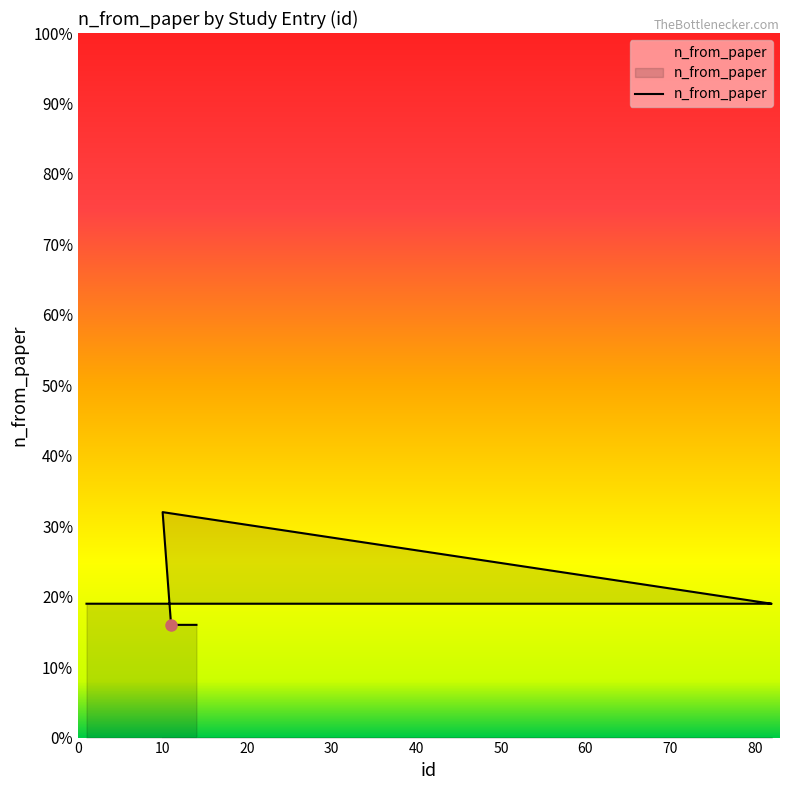

Does the chart have visible grid lines?

No